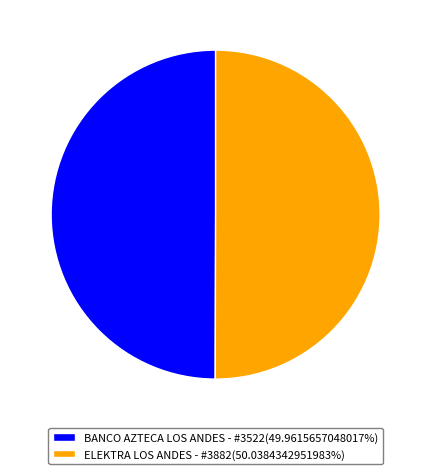

Do BANCO AZTECA LOS ANDES - #3522 and ELEKTRA LOS ANDES - #3882 together represent more than half of the pie?

Yes